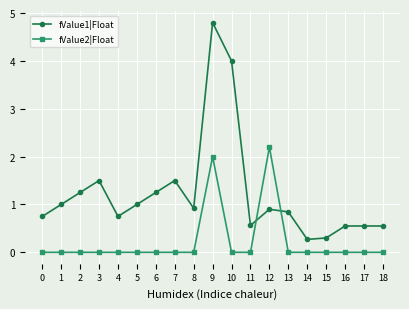

Which series ends up on top after the final intersection of fValue1|Float and fValue2|Float?

fValue1|Float